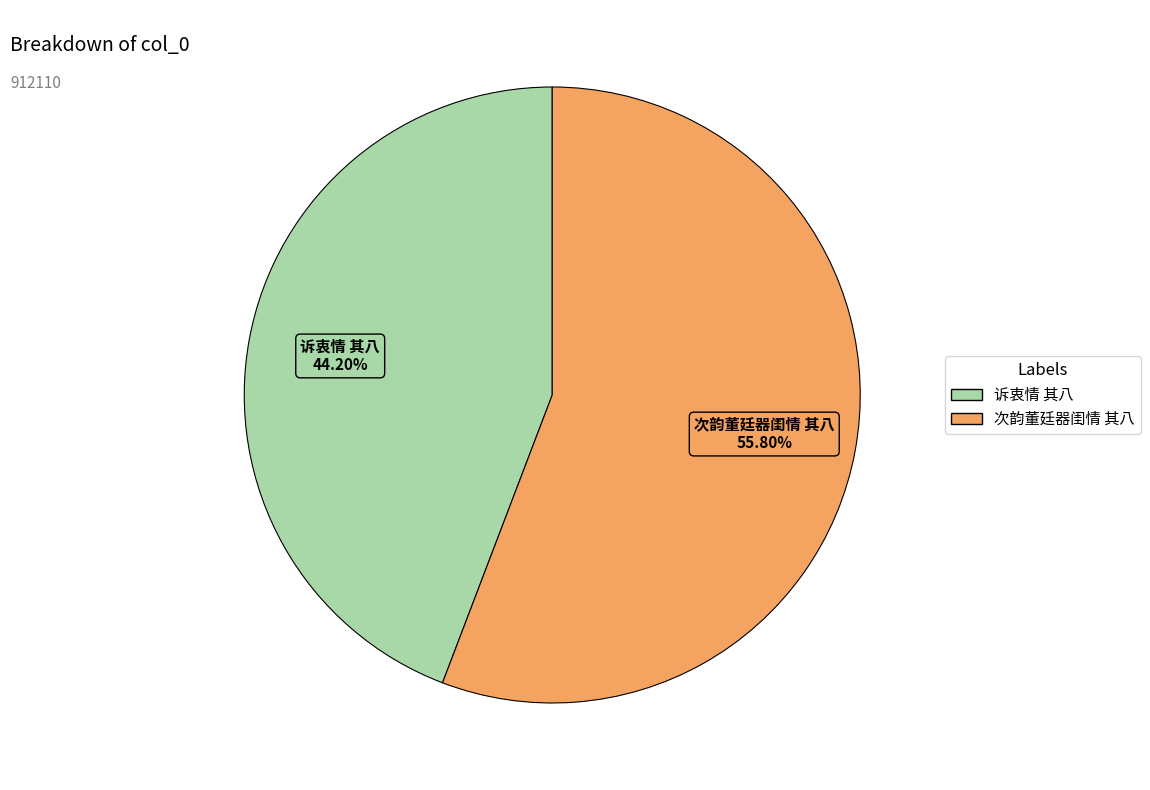

What is the majority slice?

次韵董廷器闺情 其八